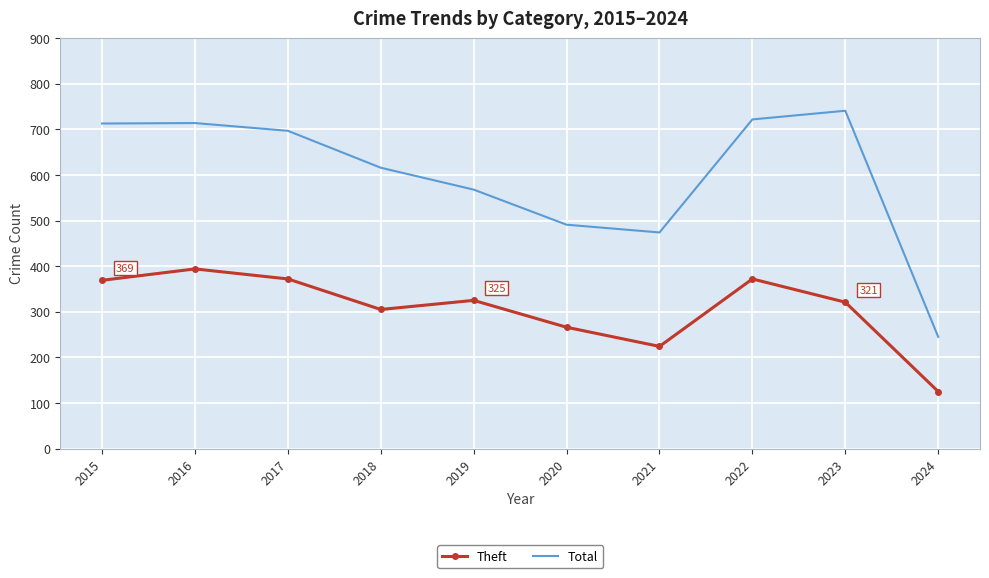

Is the value of Total at 2017 greater than the value of Theft at 2020?

Yes